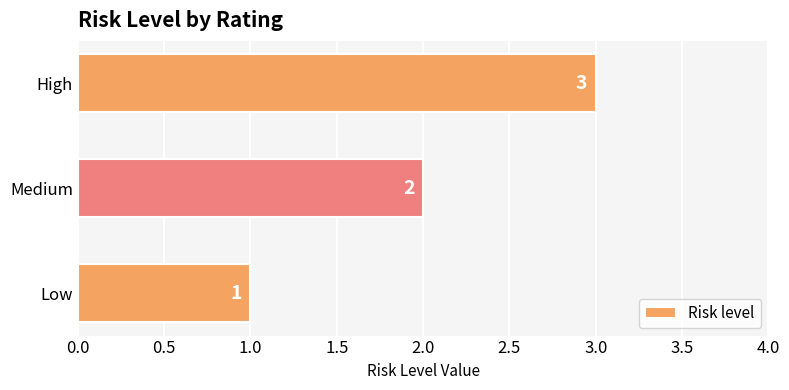

How many values are between 1 and 3?

3